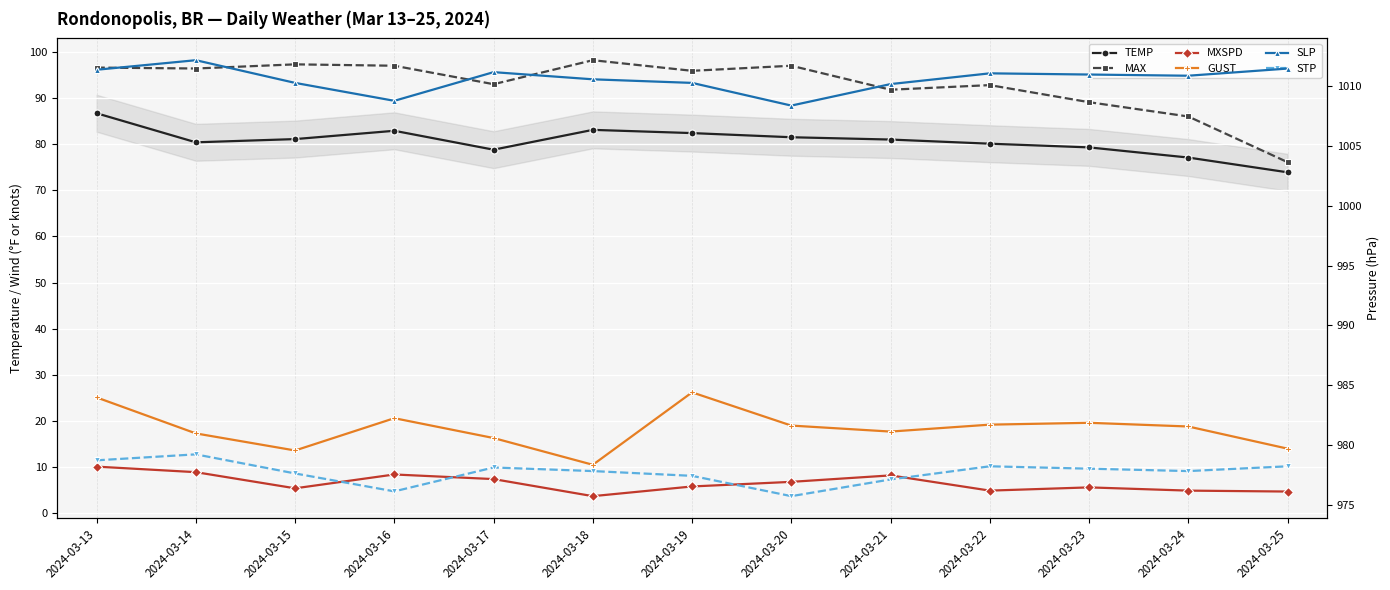

At 2024-03-19, list the series in order from smallest to largest.

MXSPD, GUST, TEMP, MAX, STP, SLP